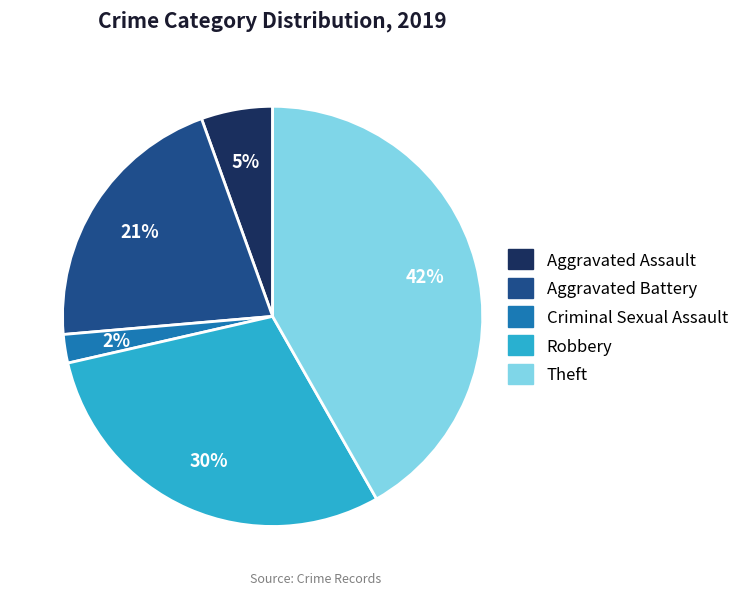

Count the number of slices in the pie.

5